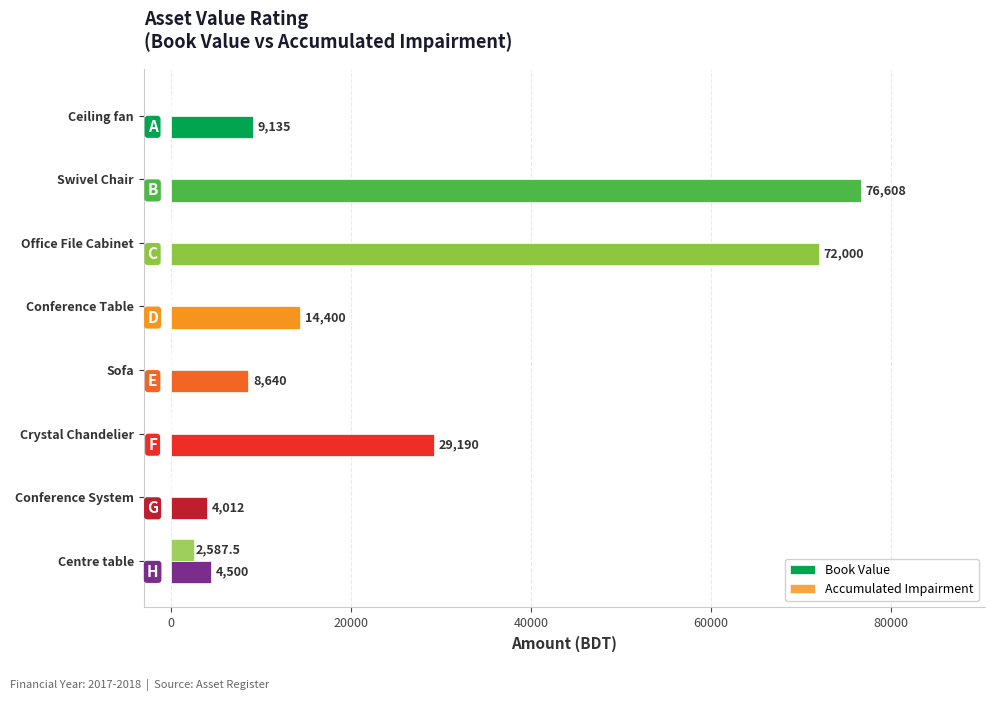

Count the number of data series in this chart.

2